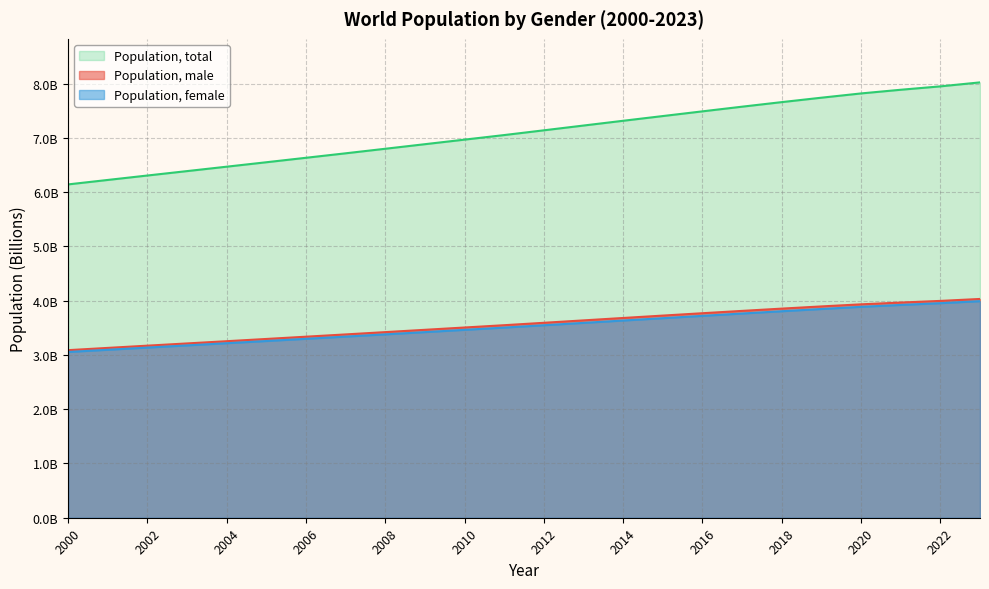

Does the chart have visible grid lines?

Yes